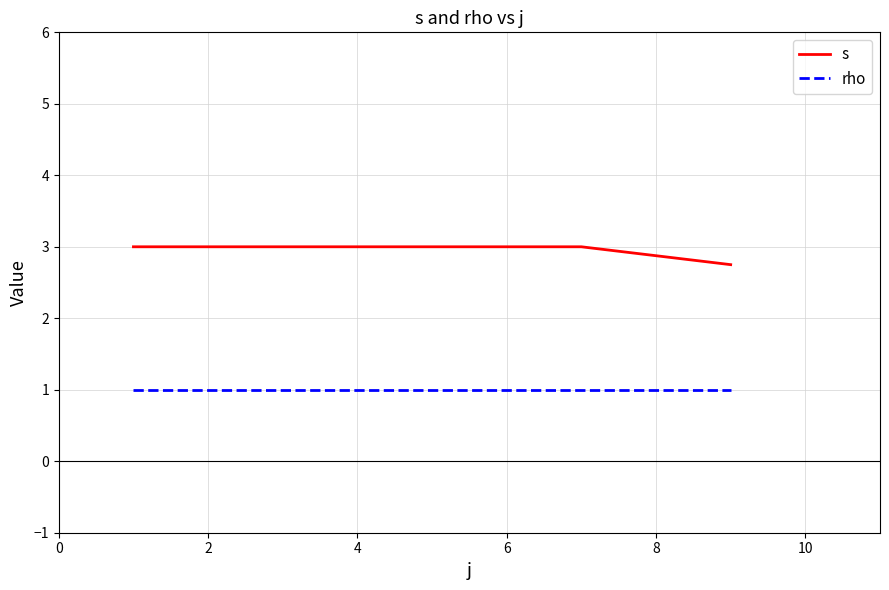

Does the chart display data point markers on the line(s)?

No